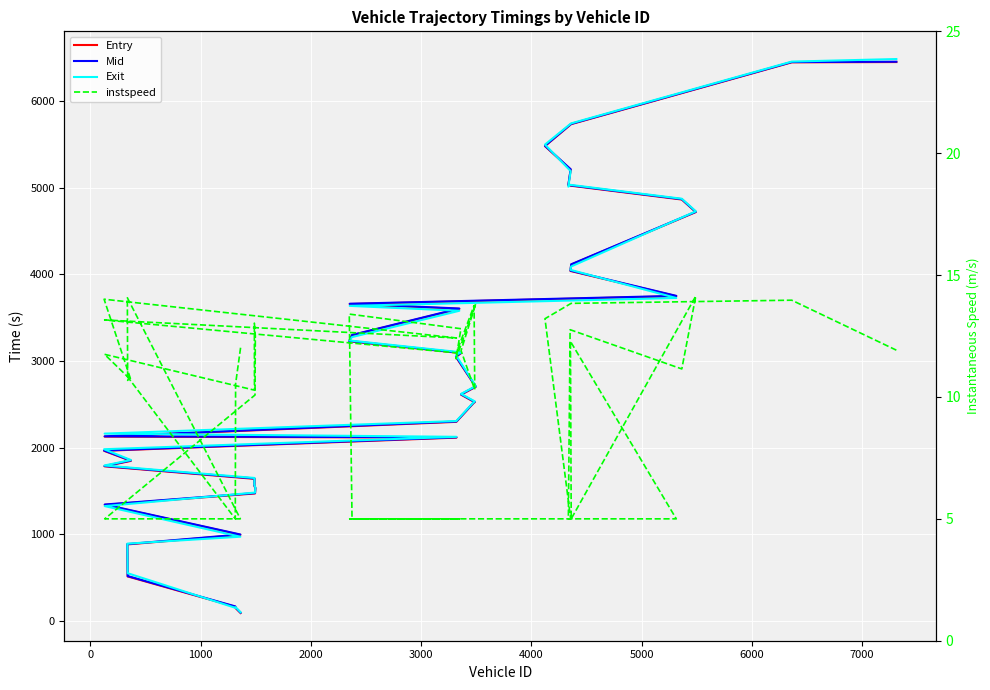

How many lines are shown in the chart?

4